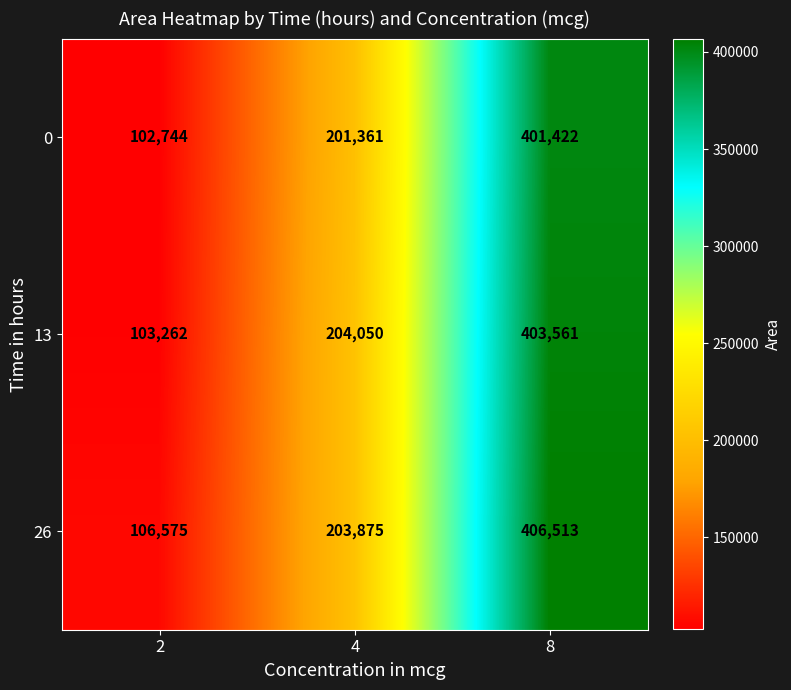

At how many categories does at least one series exceed 272390?

1